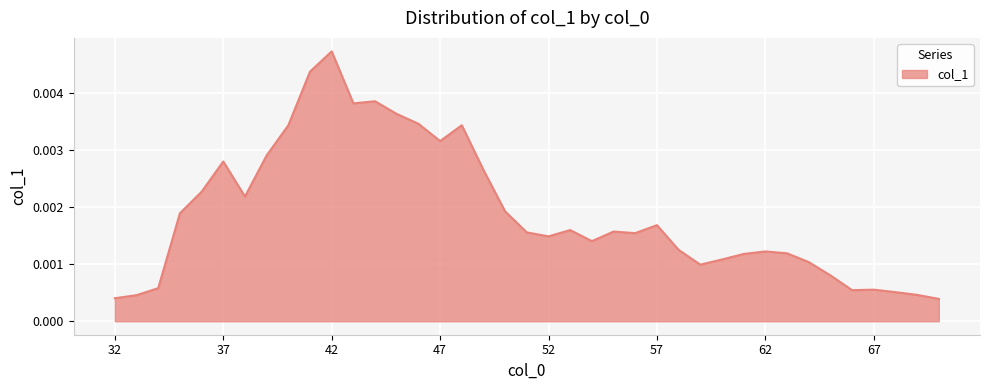

How many lines are shown in the chart?

1